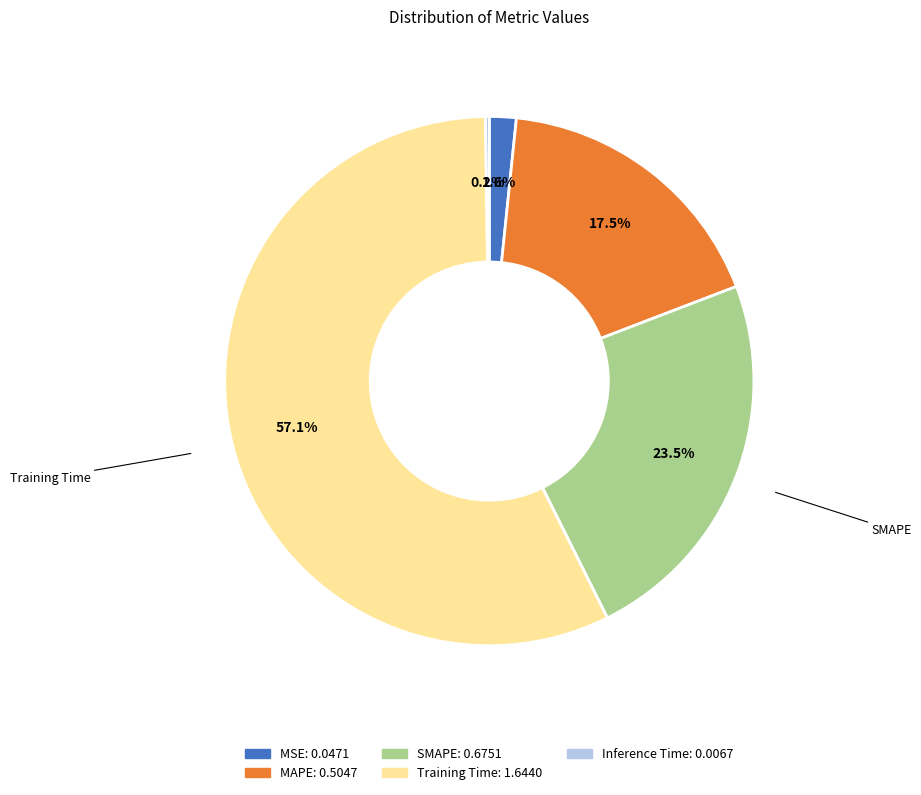

Does any single category account for the majority?

Yes